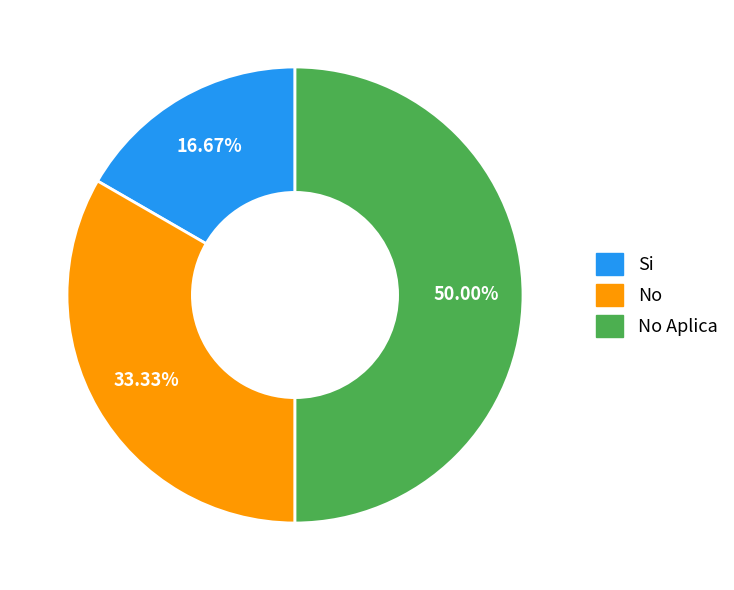

Which slice is the smallest?

Si